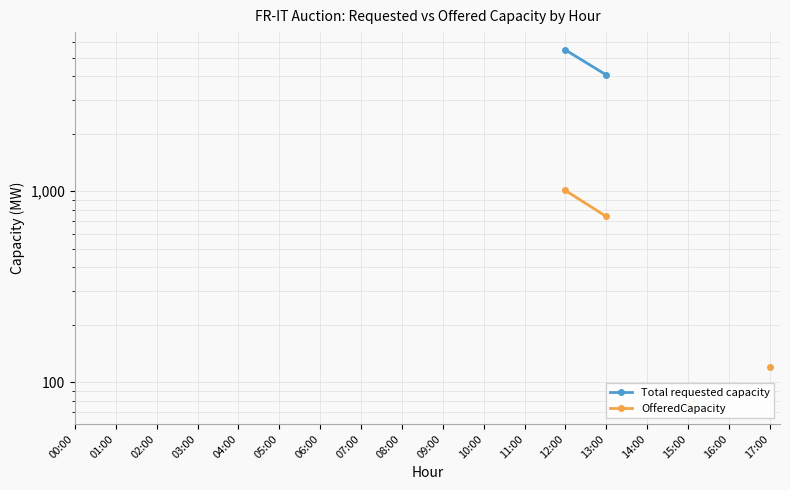

True or false: Total requested capacity and OfferedCapacity intersect in this chart.

False